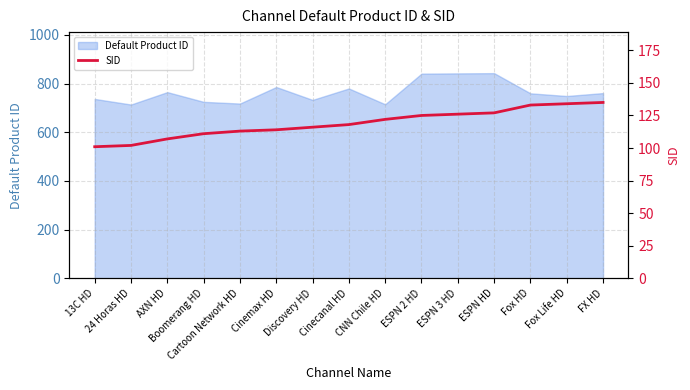

What is the minimum value for Default Product ID?

714